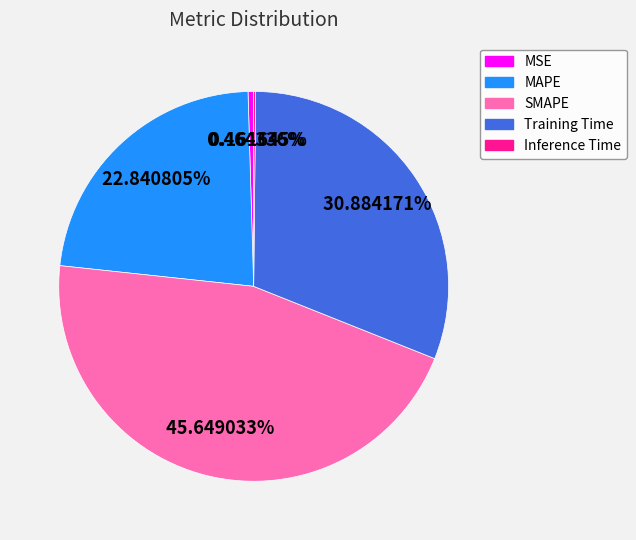

Does any single category account for the majority?

No